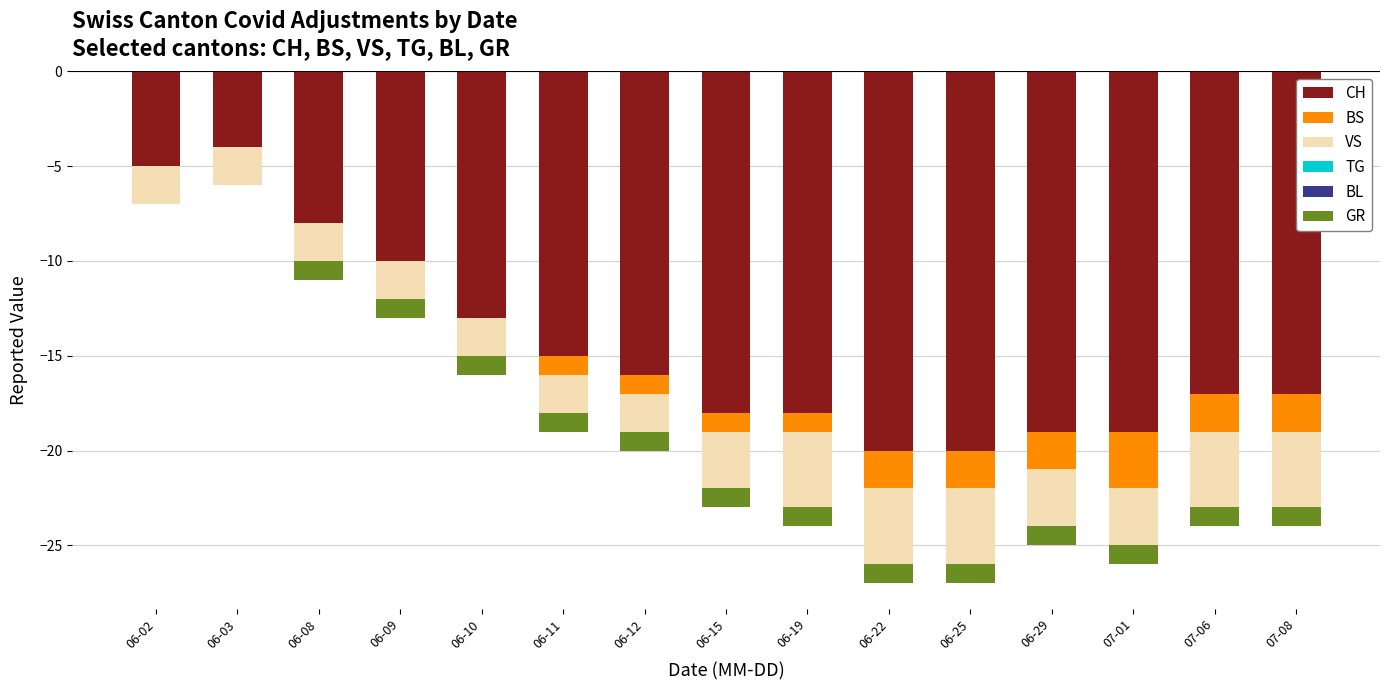

Does the chart contain stacked bars?

No